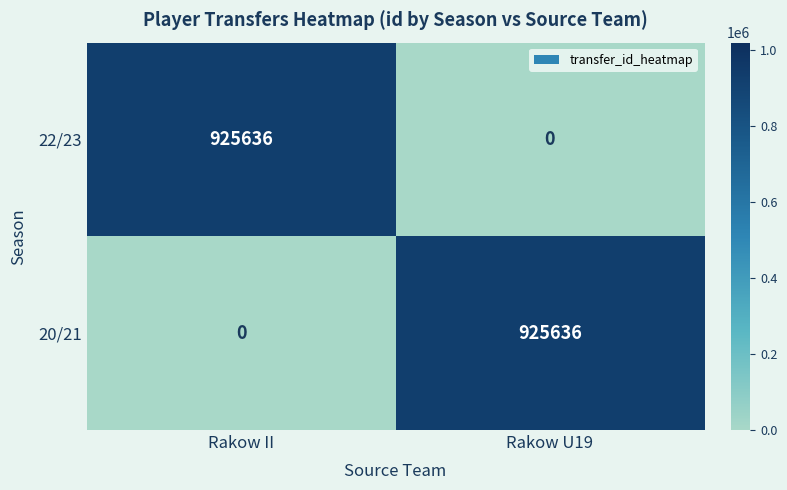

What is the spread (max minus min) of values at Rakow II?

925636